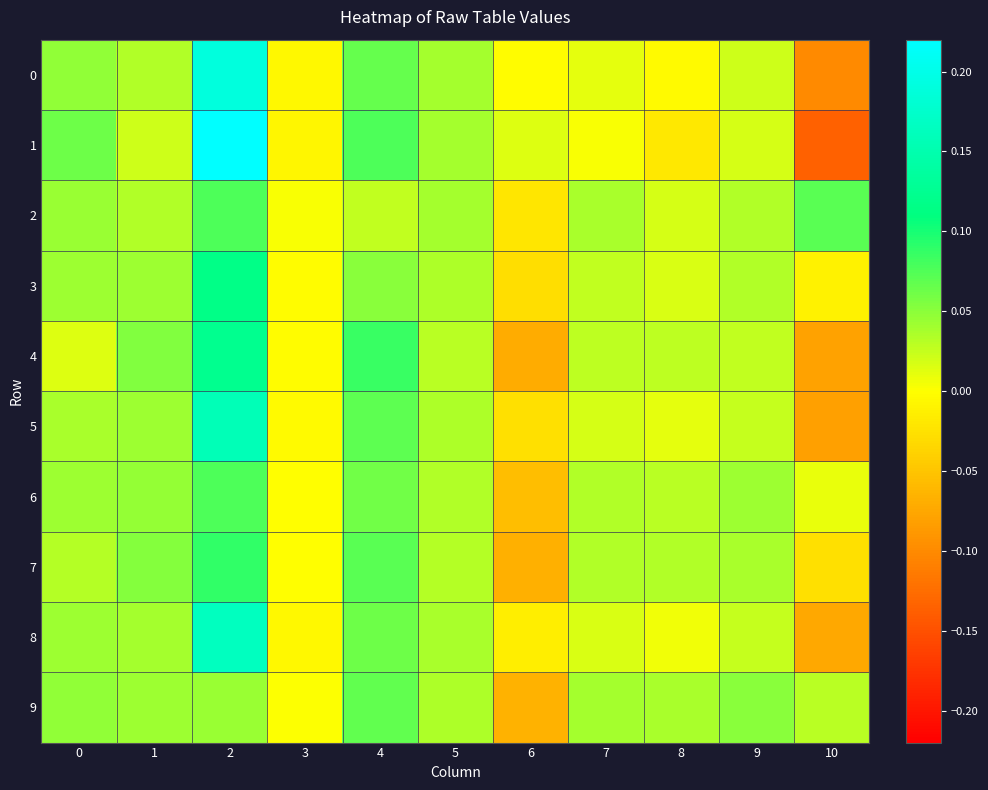

How many data points does each series have?

11